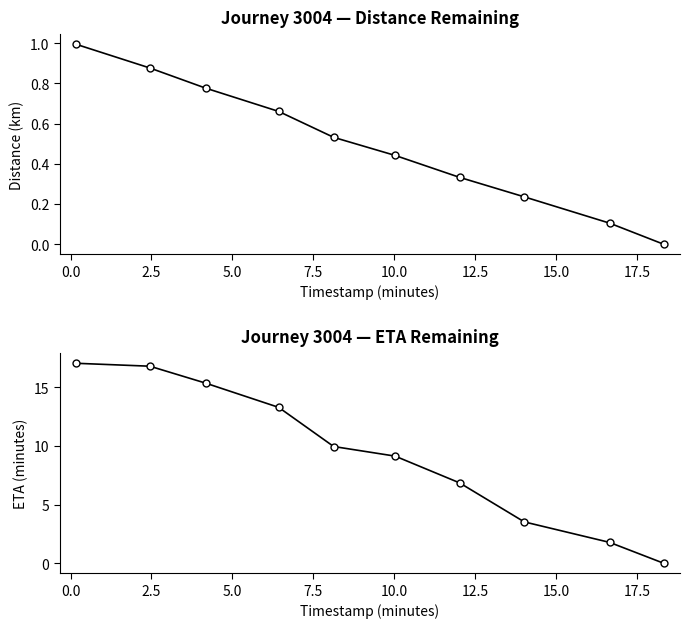

Between 2.5 and 15.0, which is larger?

2.5